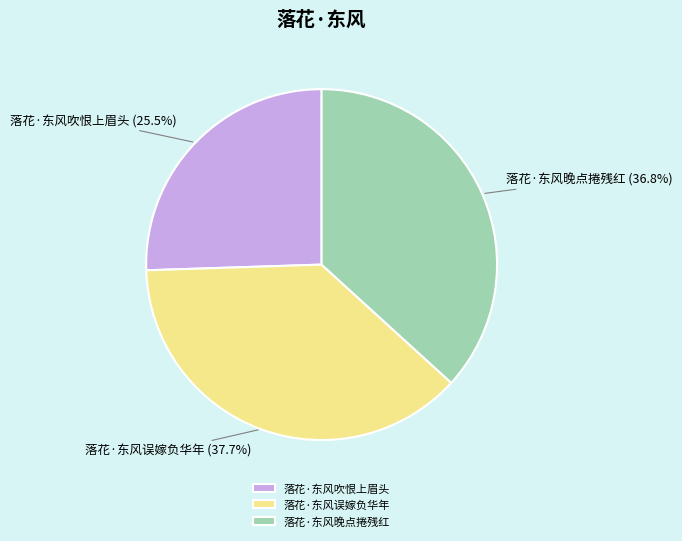

What percentage is NOT represented by 落花·东风误嫁负华年?

62.3%